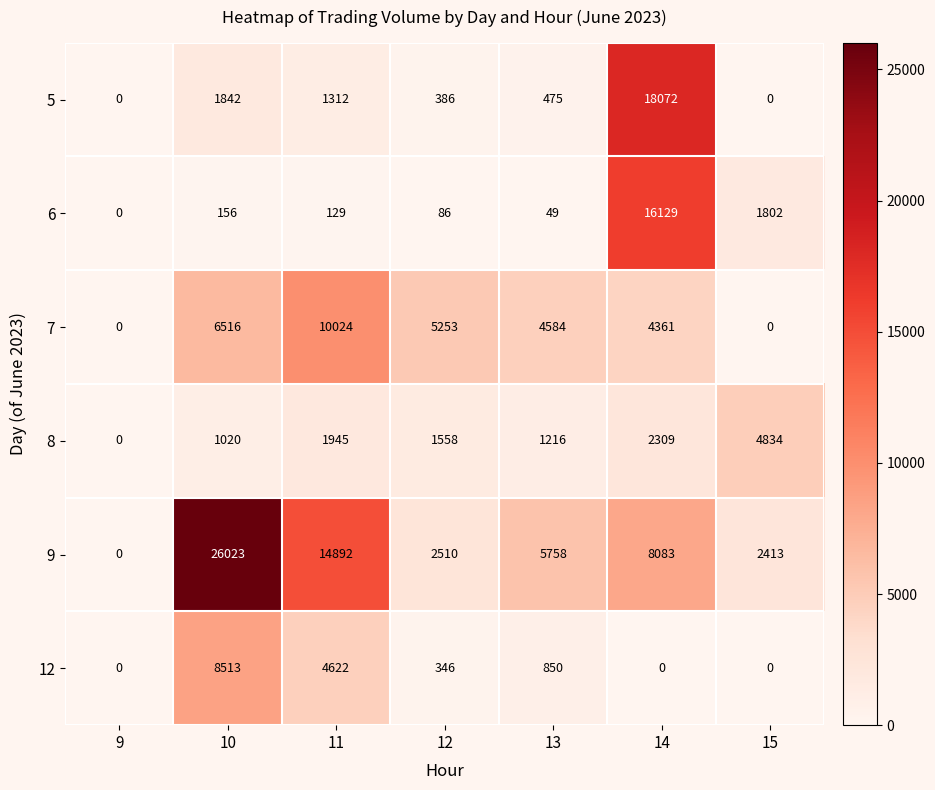

At 11, list the series in order from smallest to largest.

6, 5, 8, 12, 7, 9